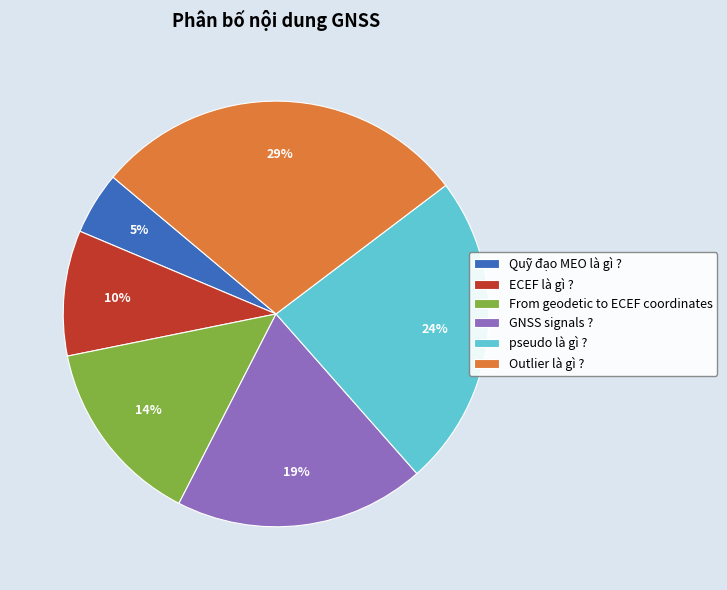

True or false: From geodetic to ECEF coordinates accounts for 22% of the total.

False